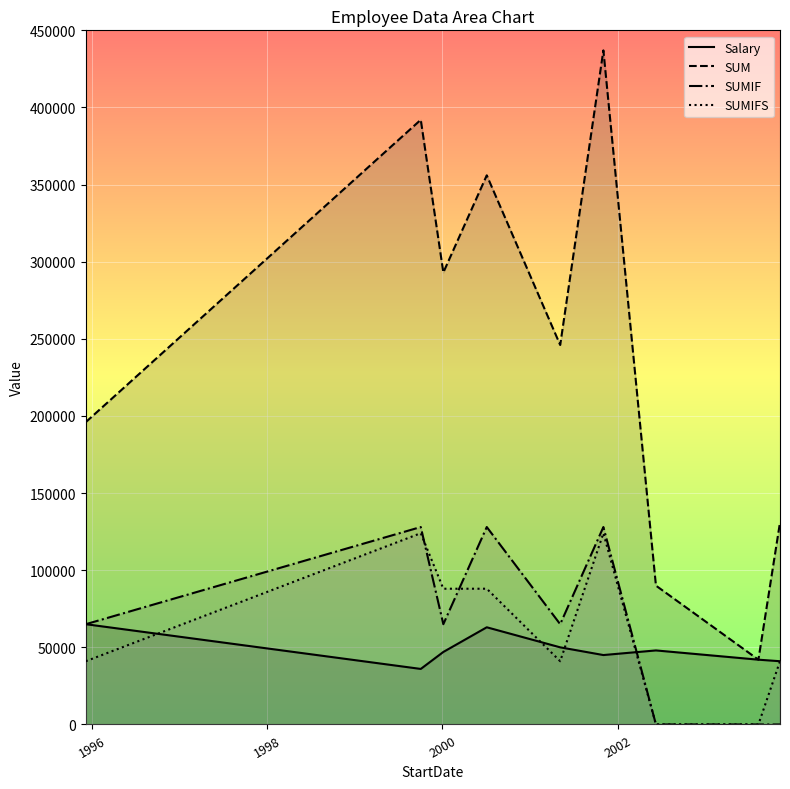

Which series has the largest total across all categories?

SUM